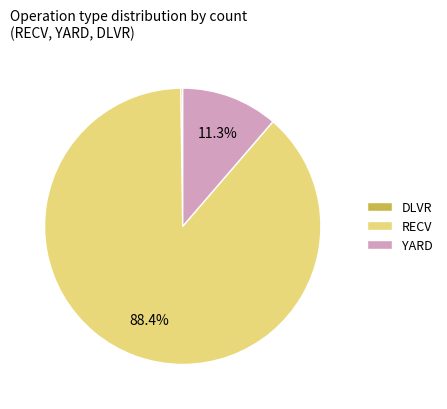

Which slice is the largest?

RECV